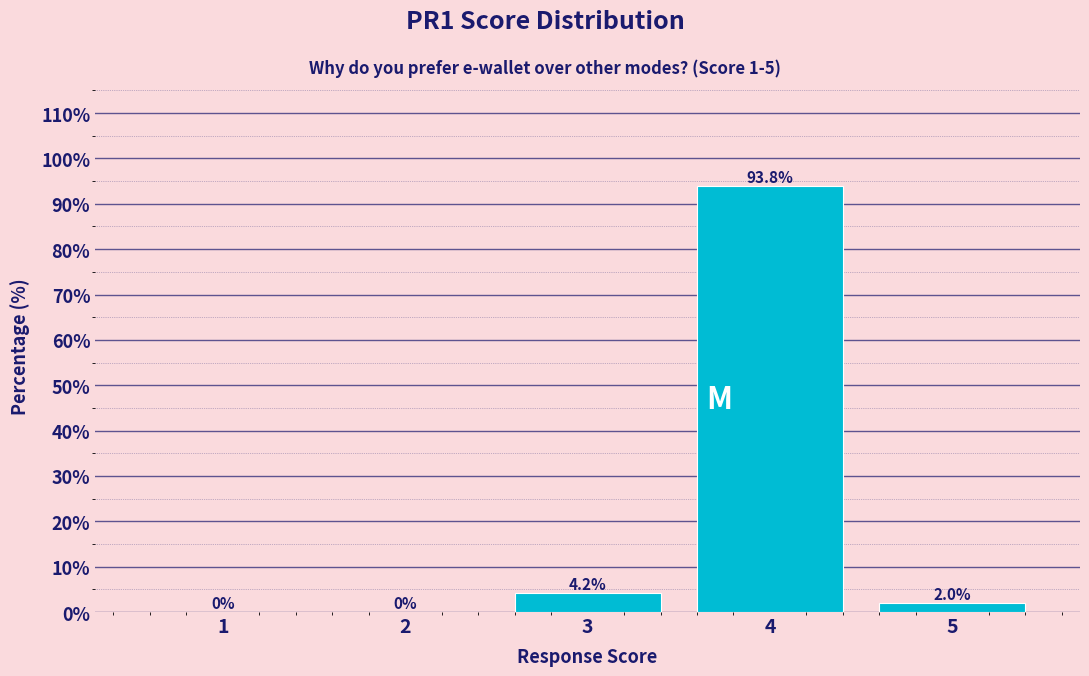

Over which range of the x-axis is the bar tallest?

3.5 to 4.5